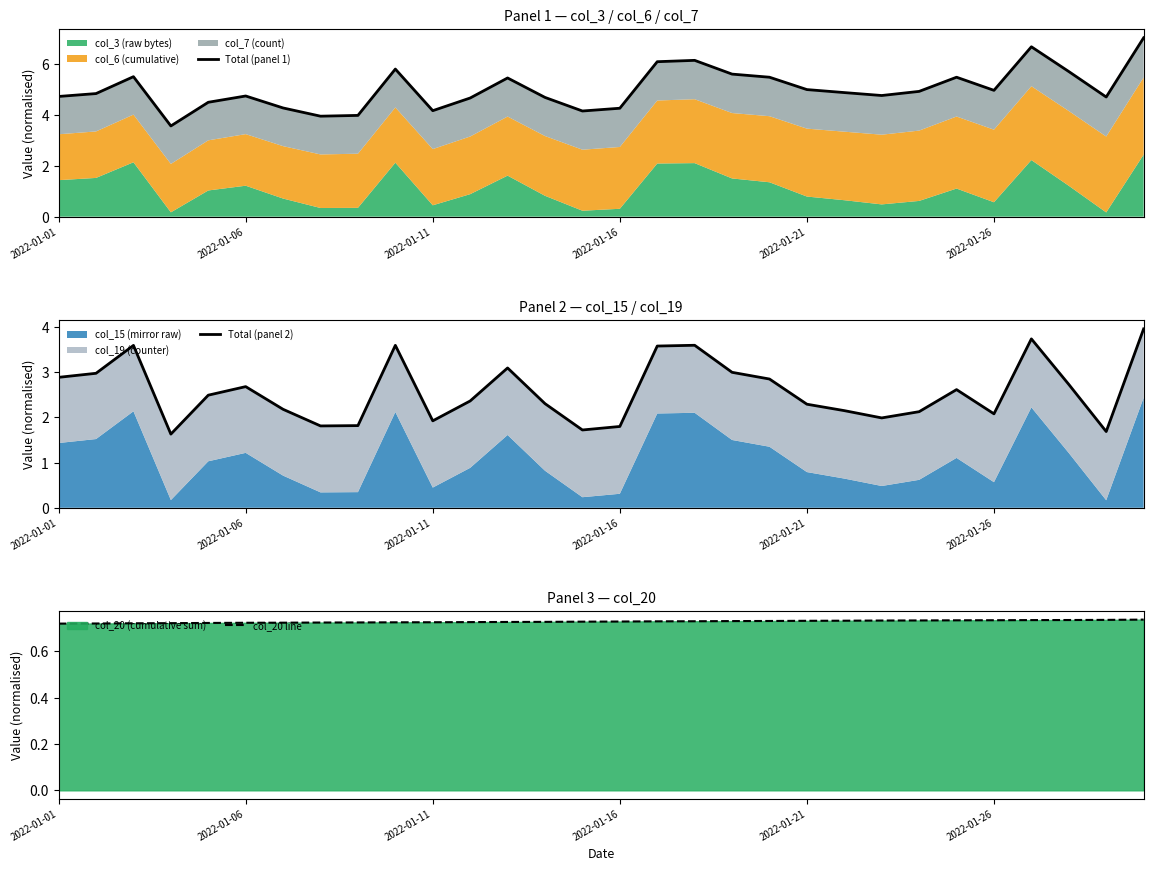

True or false: col_20 line and Total (panel 2) intersect in this chart.

False